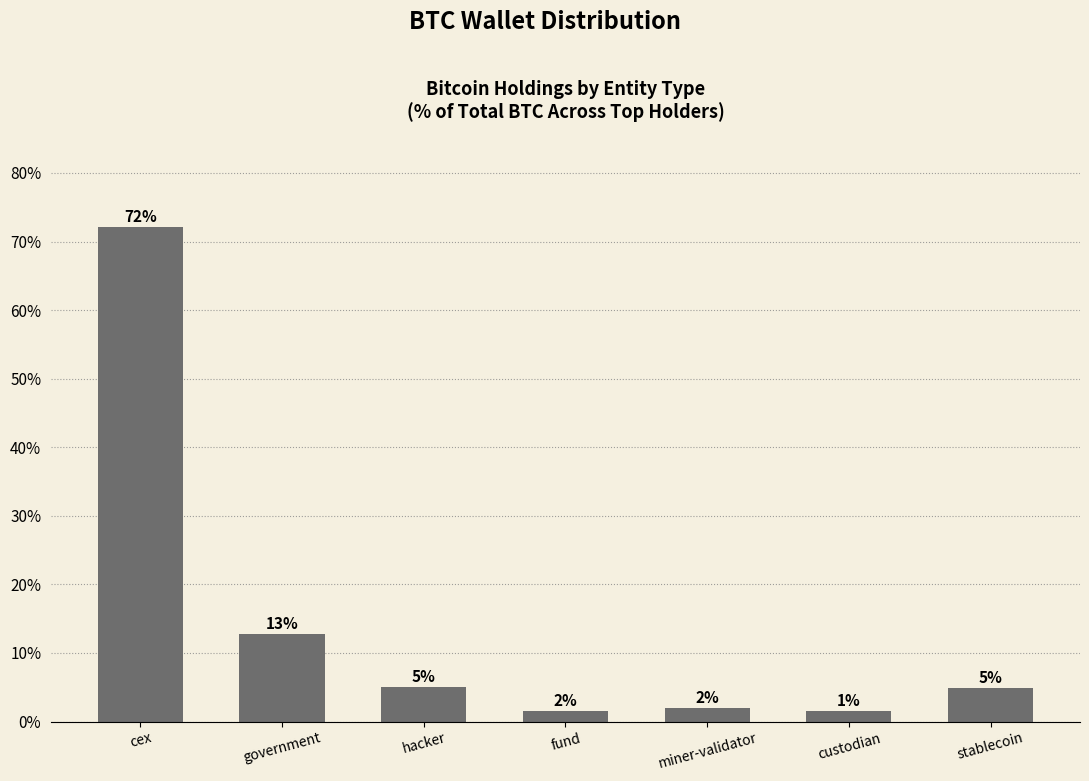

How many bars are there in total?

7